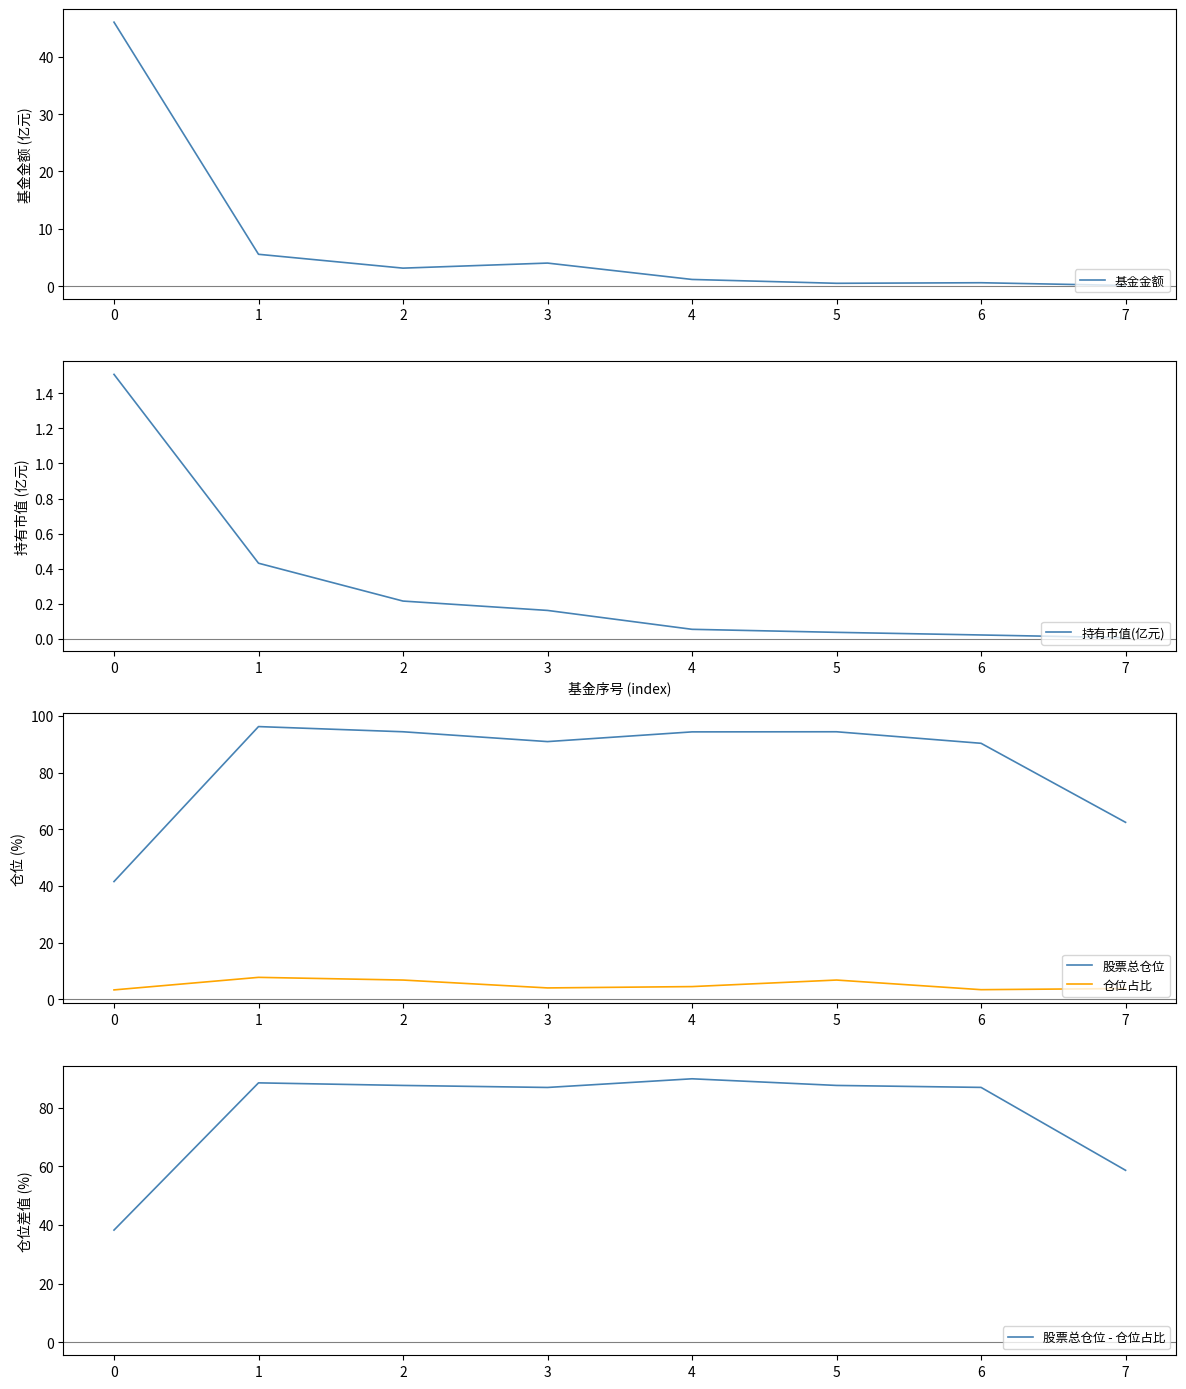

At which label does 基金金额 first exceed 3?

0